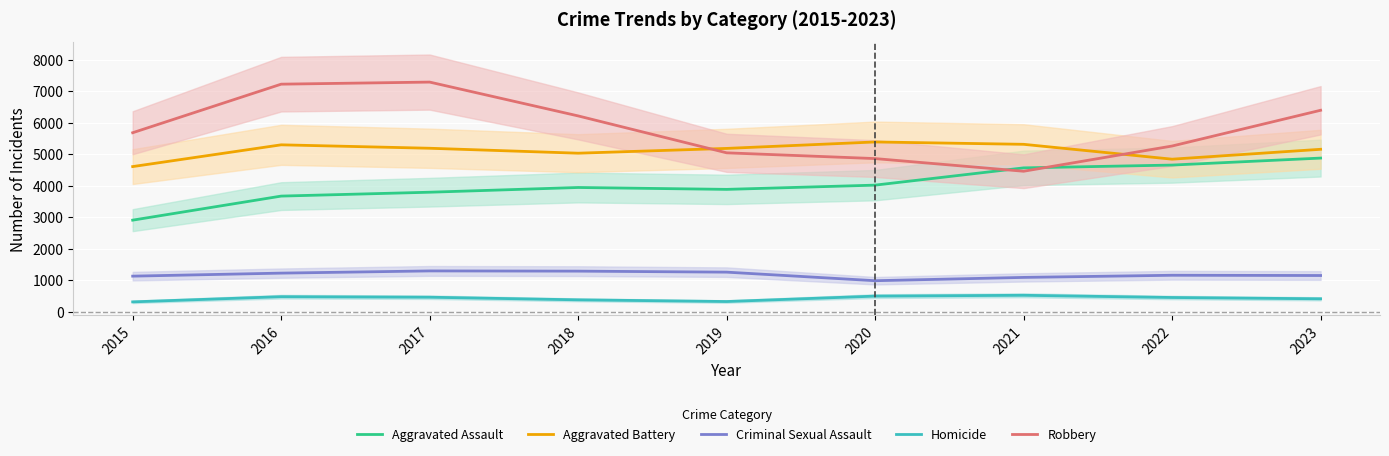

What is the spread (max minus min) of values at 2022?

4810